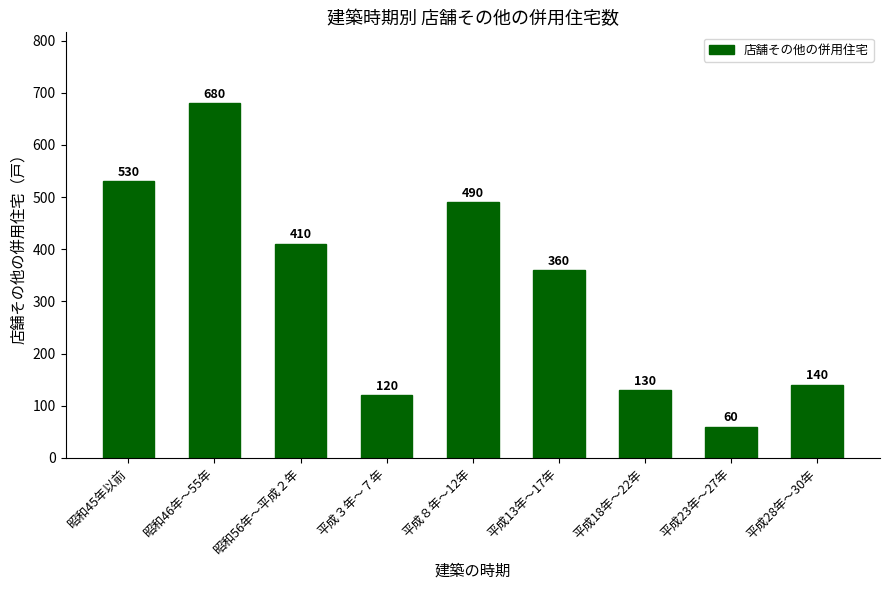

What position from the right is 平成28年～30年?

1